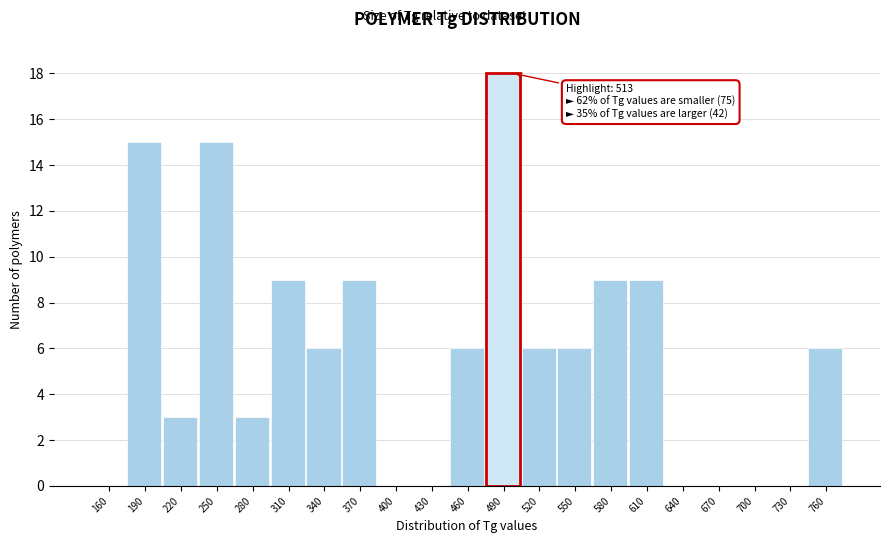

Reading left to right, list all the values displayed in this chart.

160=0	190=15	220=3	250=15	280=3	310=9	340=6	370=9	400=0	430=0	460=6	490=18	520=6	550=6	580=9	610=9	640=0	670=0	700=0	730=0	760=6